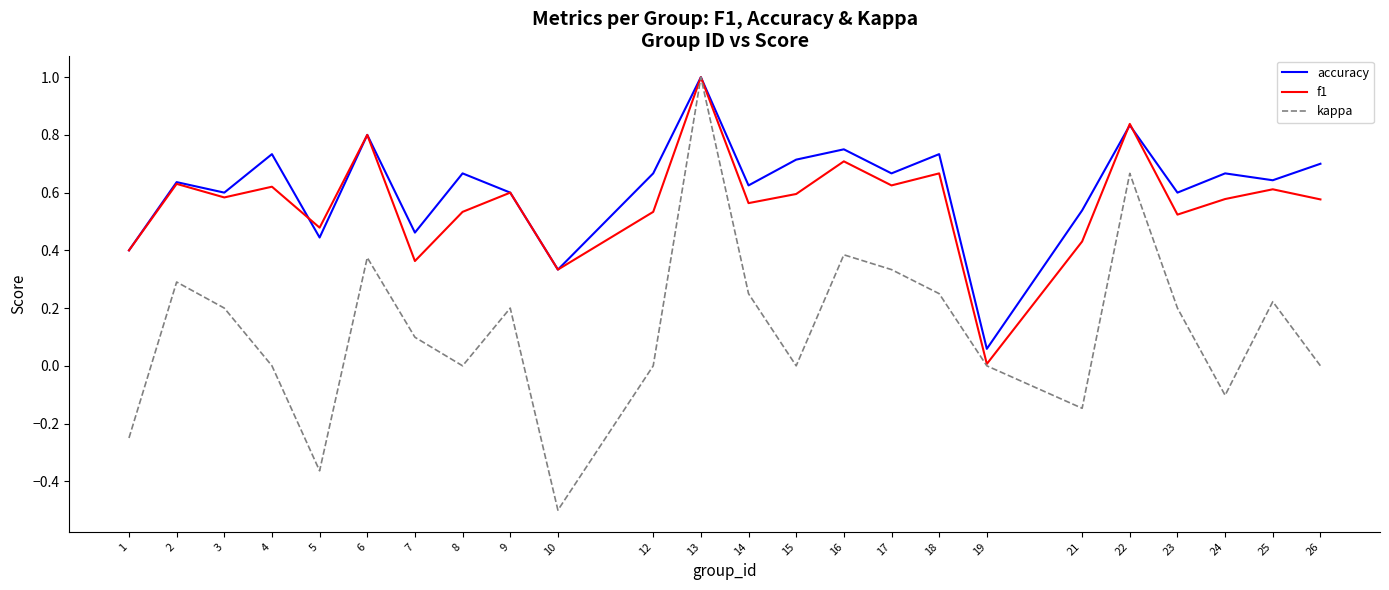

Is the value of kappa at 3 greater than the value of f1 at 3?

No